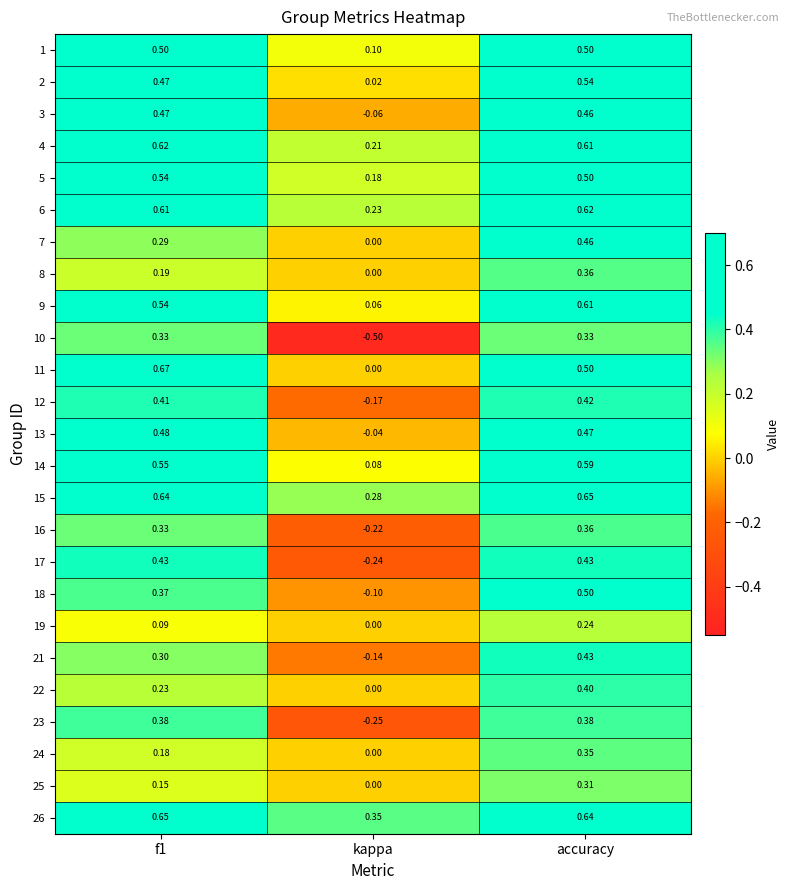

Count the number of categories in the chart.

3